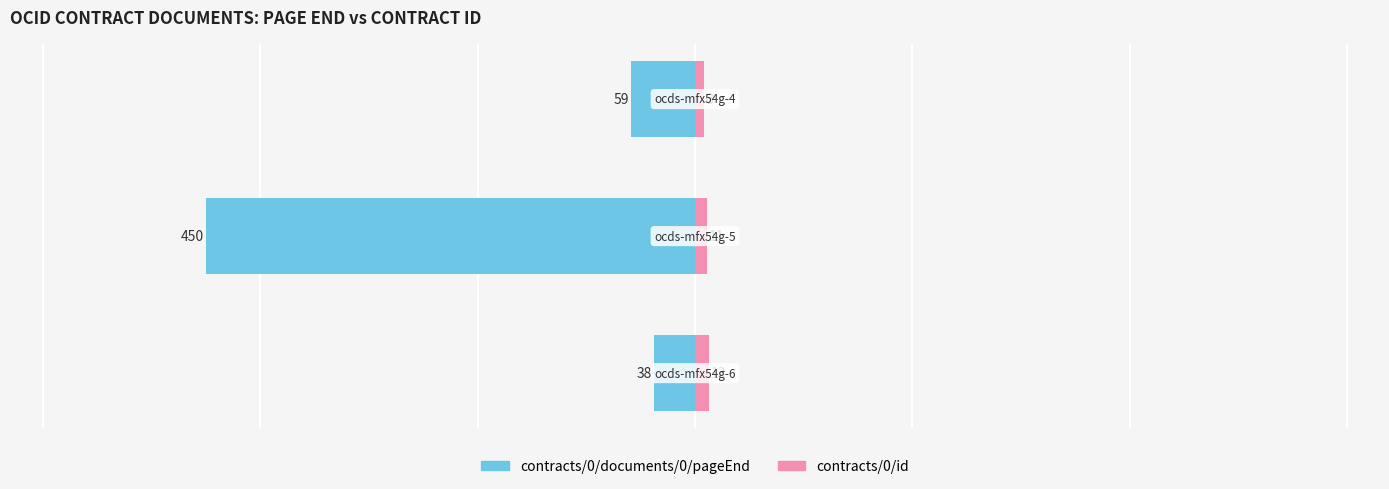

What is the value of the contracts/0/id bar at the 1st from the left?

13